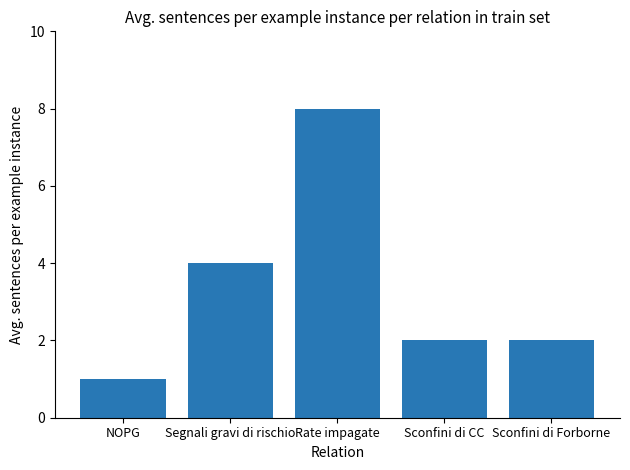

What is the sum of all values?

17